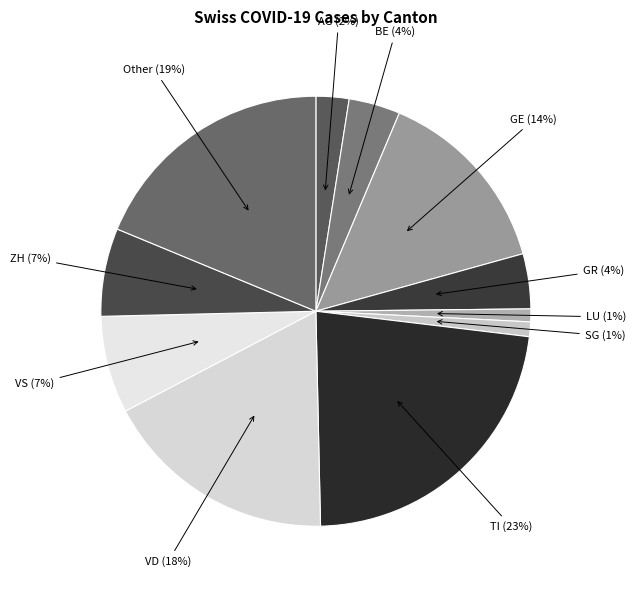

Between VS and VD, which is larger?

VD